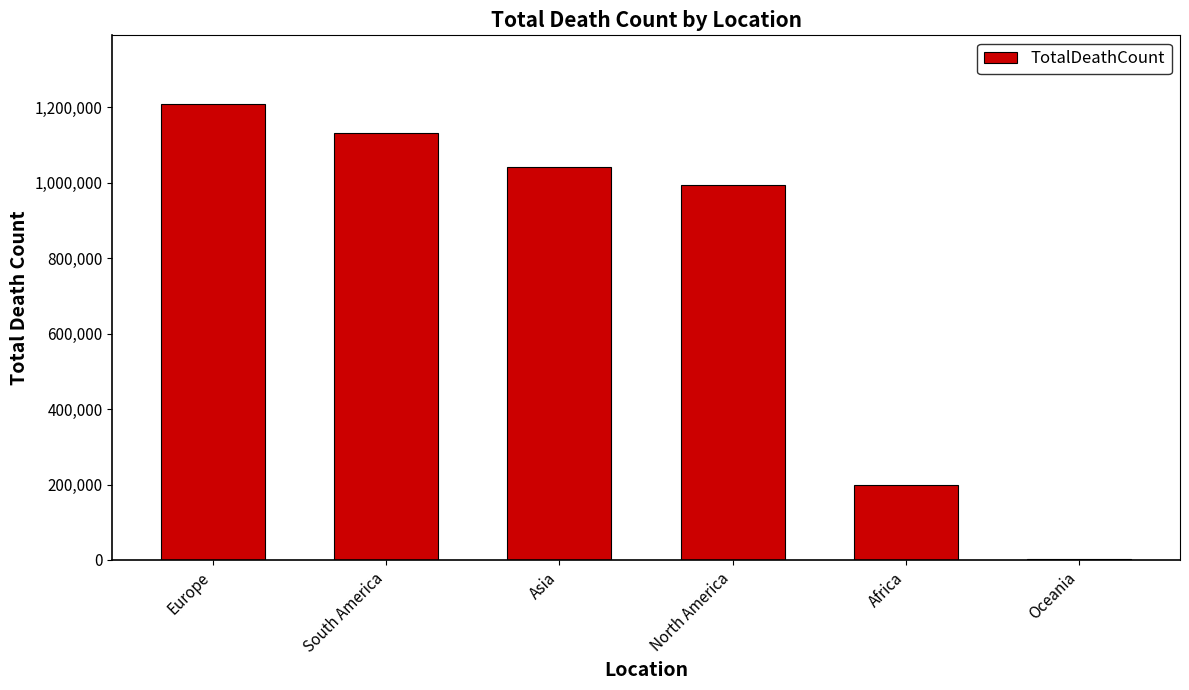

Approximately how many times larger is the value at Europe compared to North America?

1.2